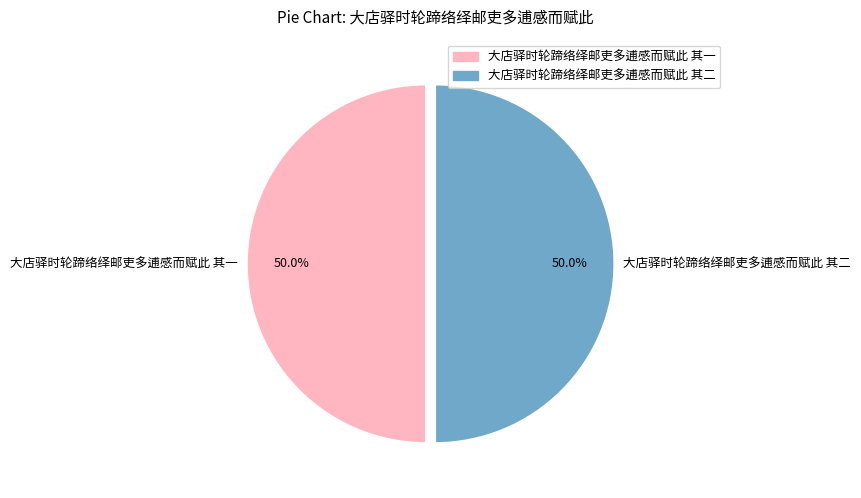

To the nearest percent, what percentage of the pie is 大店驿时轮蹄络绎邮吏多逋感而赋此 其二?

50%